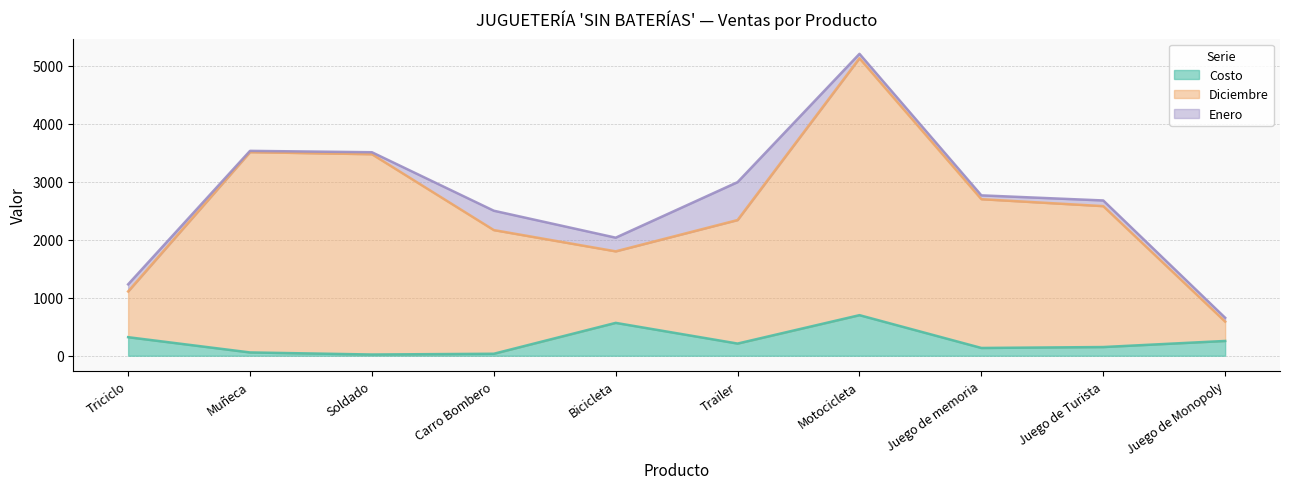

Where does the Costo series first go above 210?

Triciclo